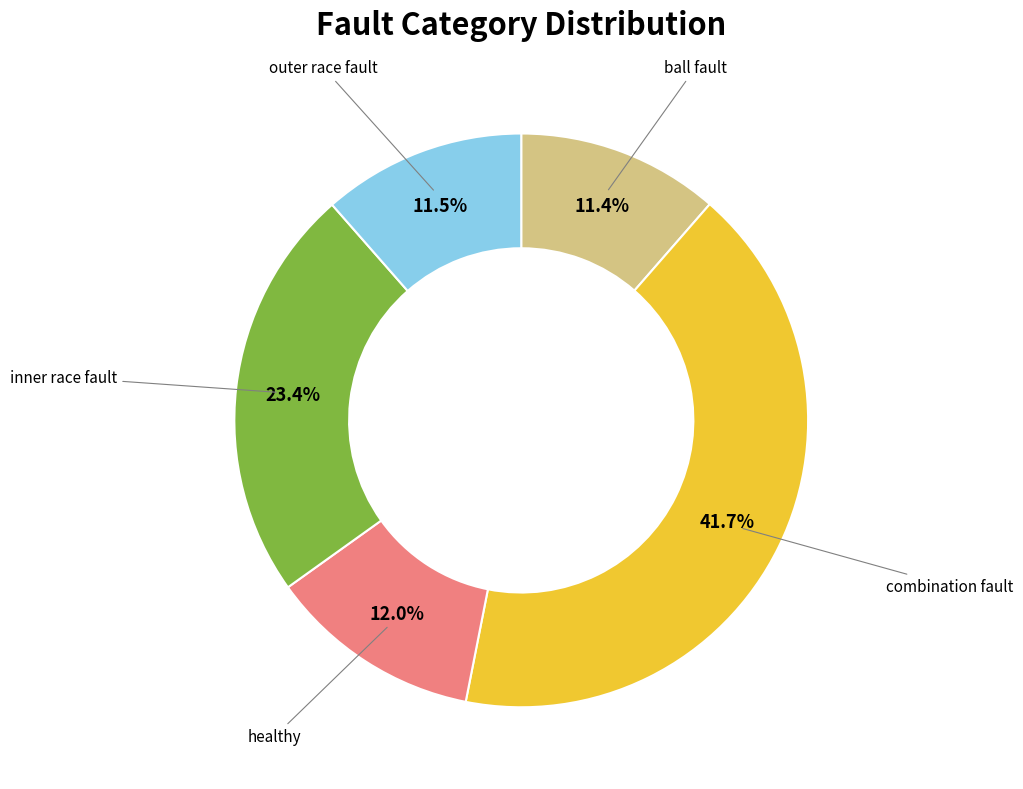

Is there a majority slice in this chart?

No